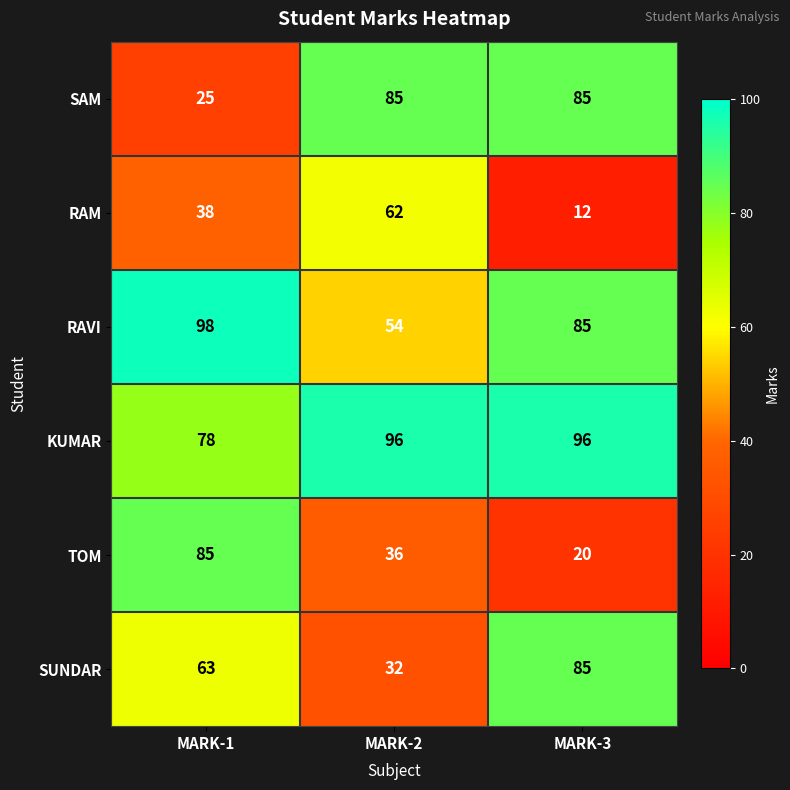

Reading left to right, transcribe all the data shown in this chart.

SAM: MARK-1=25	MARK-2=85	MARK-3=85
RAM: MARK-1=38	MARK-2=62	MARK-3=12
RAVI: MARK-1=98	MARK-2=54	MARK-3=85
KUMAR: MARK-1=78	MARK-2=96	MARK-3=96
TOM: MARK-1=85	MARK-2=36	MARK-3=20
SUNDAR: MARK-1=63	MARK-2=32	MARK-3=85